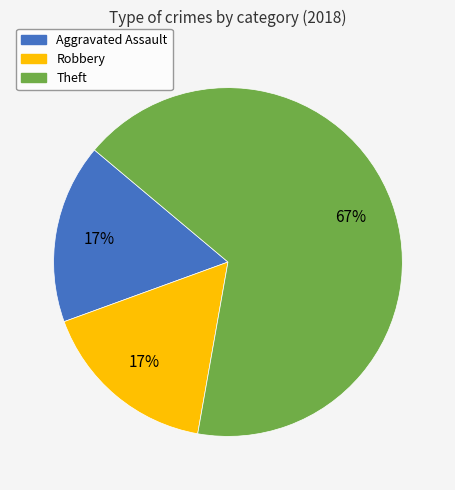

Does any single category account for the majority?

Yes